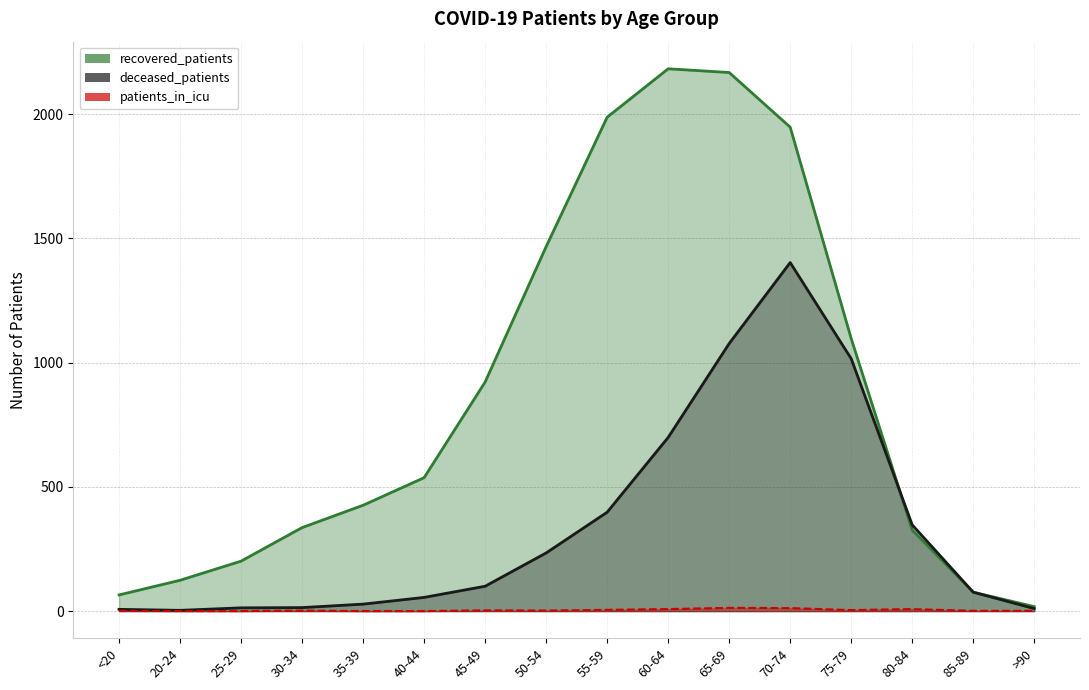

List the labels in order of patients_in_icu value, largest first.

65-69, 70-74, 60-64, 80-84, 55-59, 75-79, 45-49, 30-34, 50-54, <20, 85-89, >90, 20-24, 25-29, 35-39, 40-44